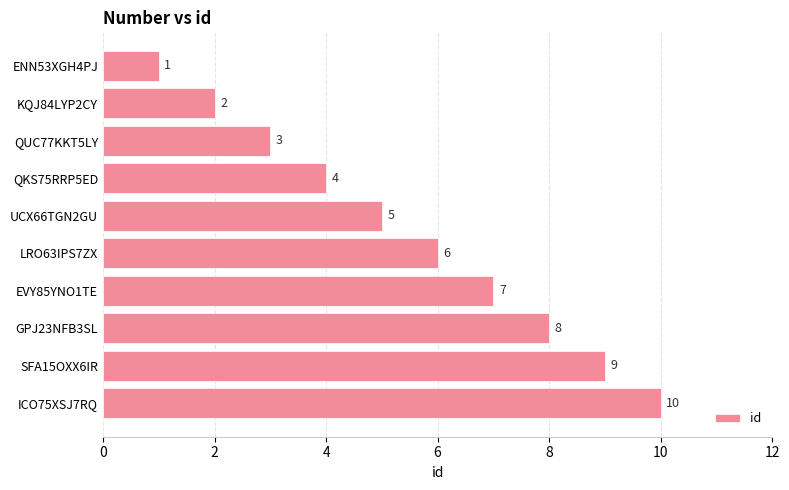

How many bars are there in total?

10